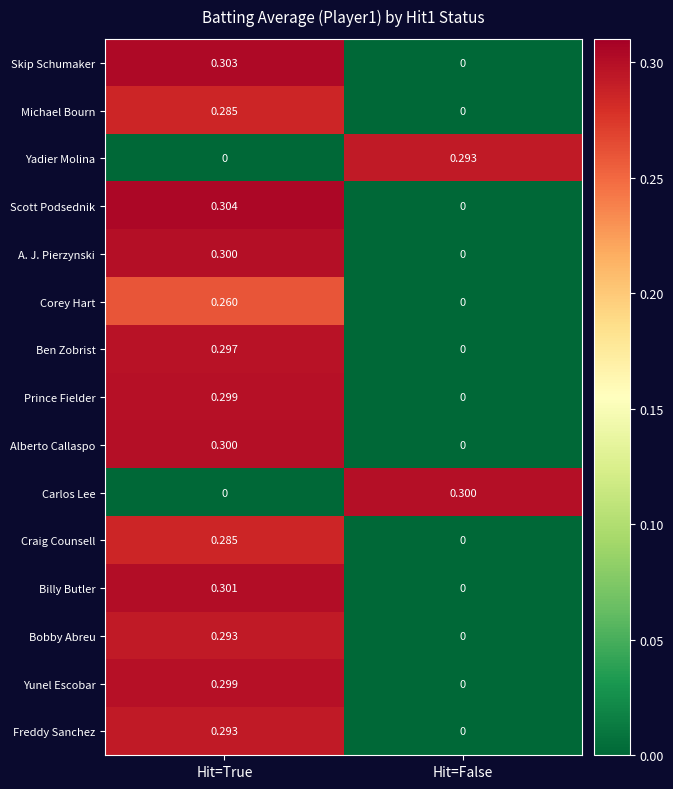

List the labels in order of Corey Hart value, smallest first.

Hit=False, Hit=True